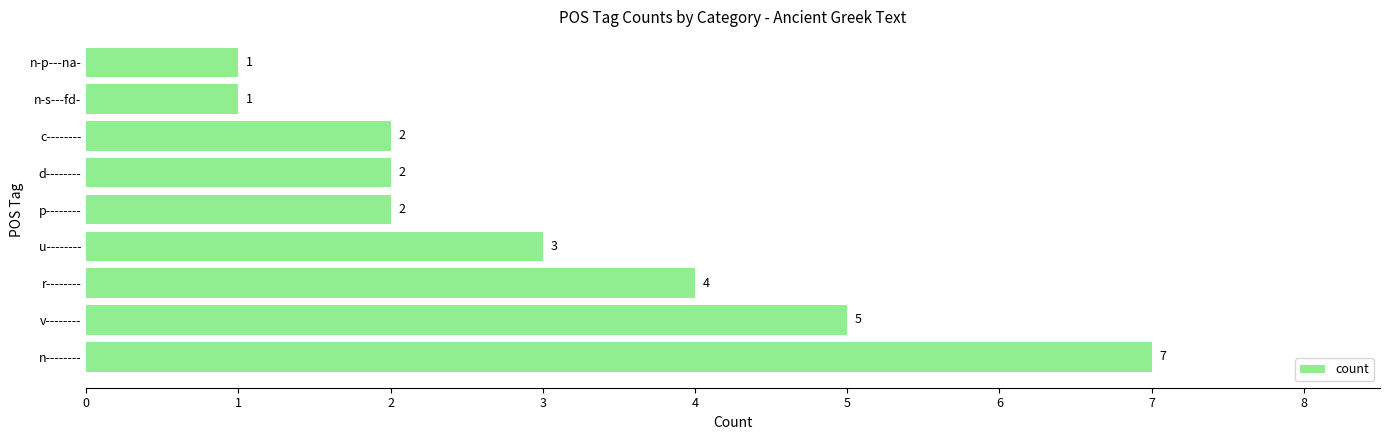

Where is the data nearest to the value 4?

r--------